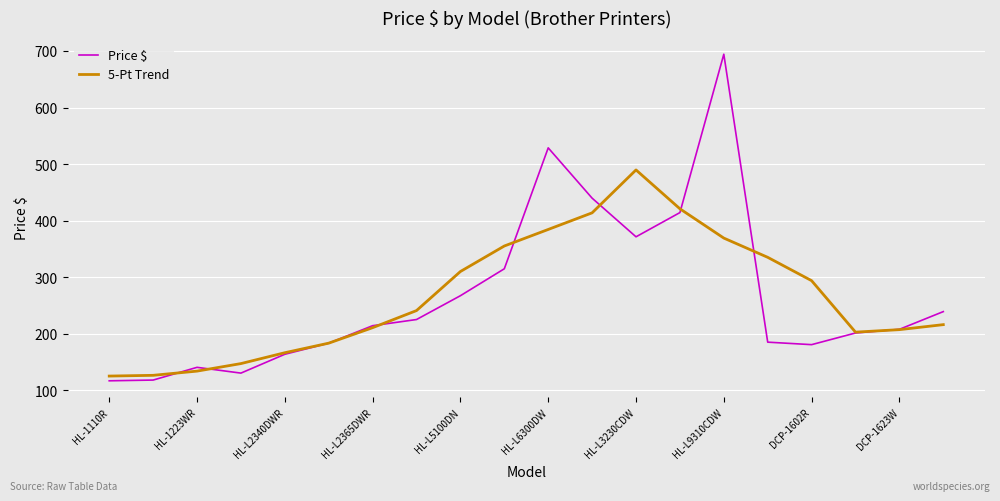

List the series in order of their peak value, lowest first.

5-Pt Trend, Price $